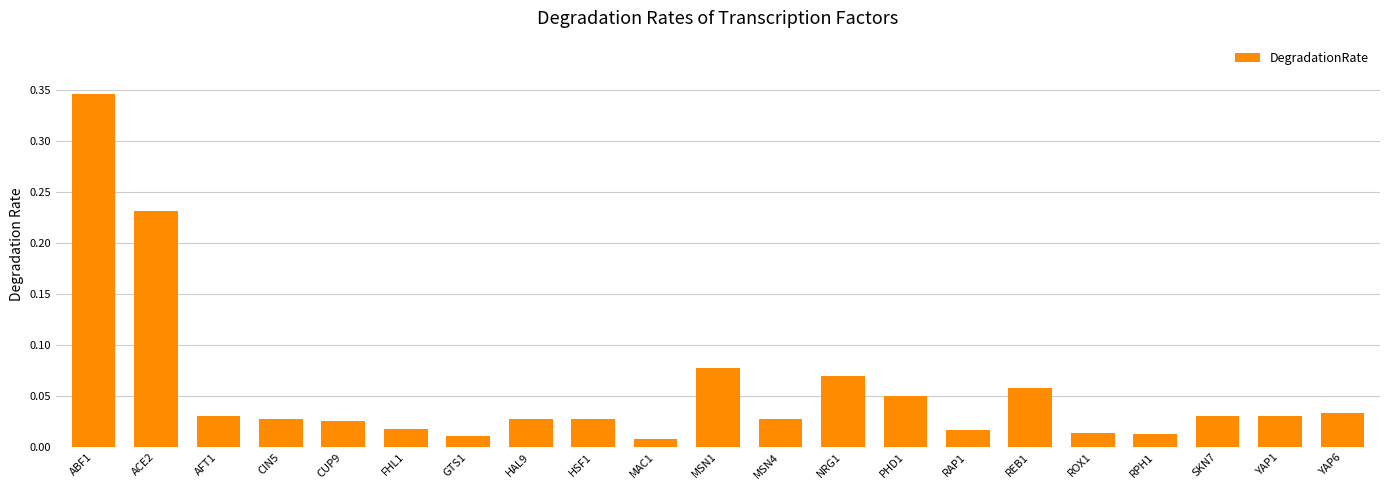

At which label is the value closest to 0?

MAC1